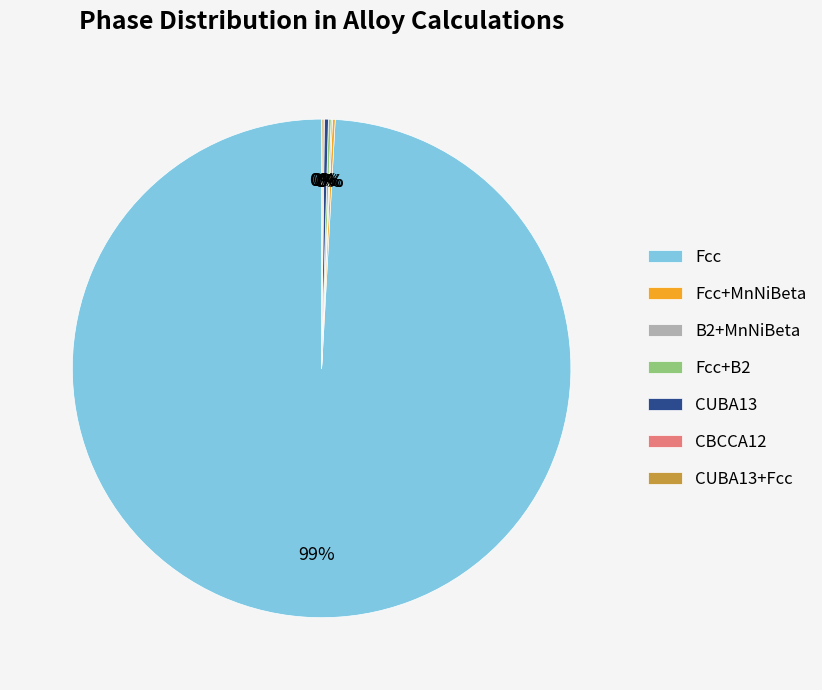

Is there any slice that represents more than half of the pie?

Yes